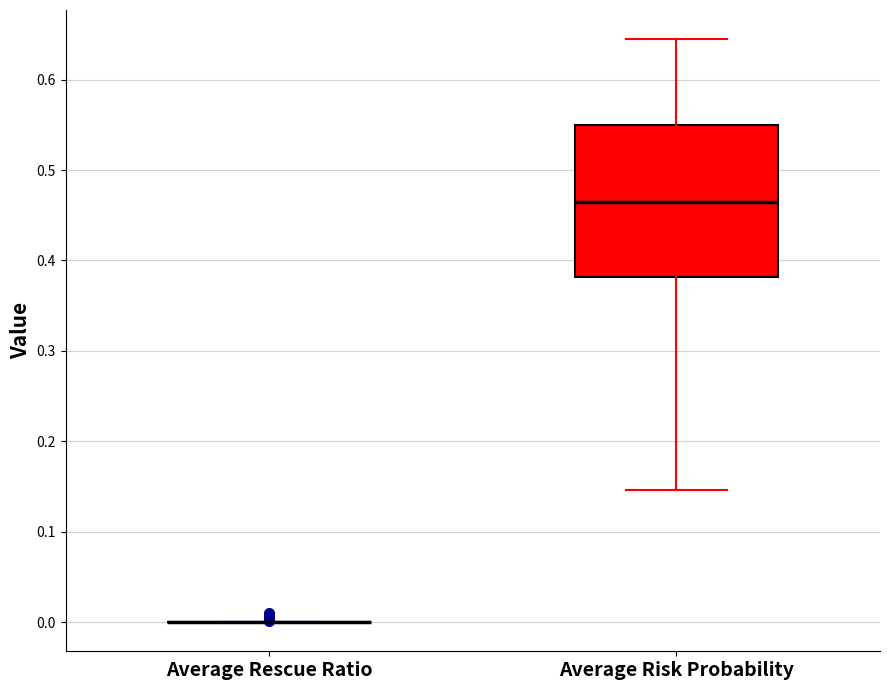

Reading left to right, read every box against the y-axis: the position of its median line, the range the box covers, and the ends of its whiskers. The values are not printed on the chart, so give them approximately, as read against the axis.

Average Rescue Ratio: box collapsed to a line at 0.00, whiskers 0.00 to 0.00
Average Risk Probability: median 0.46, box 0.38 to 0.55, whiskers 0.15 to 0.64